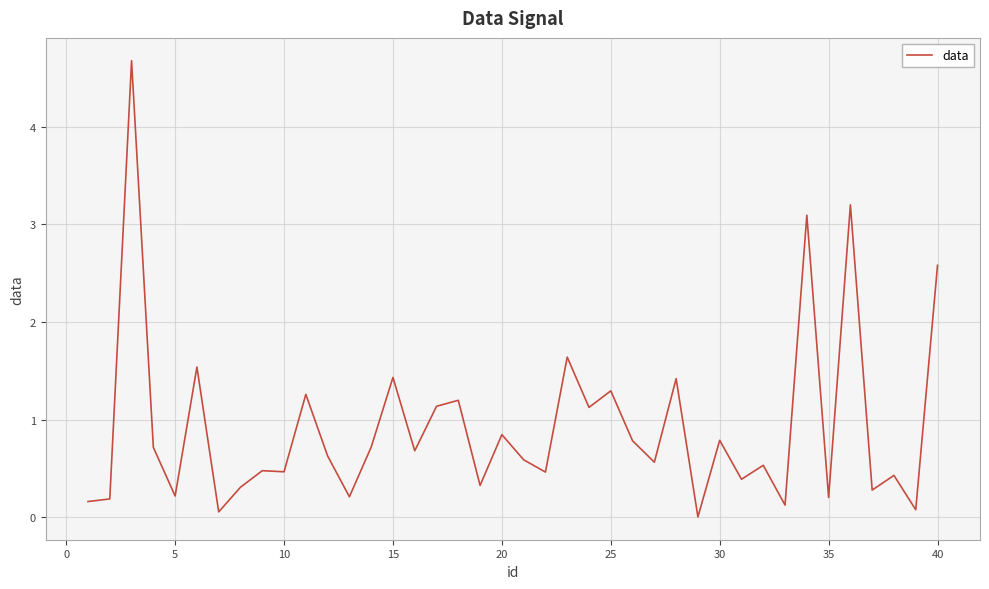

What is the difference between the maximum and minimum values?

4.7